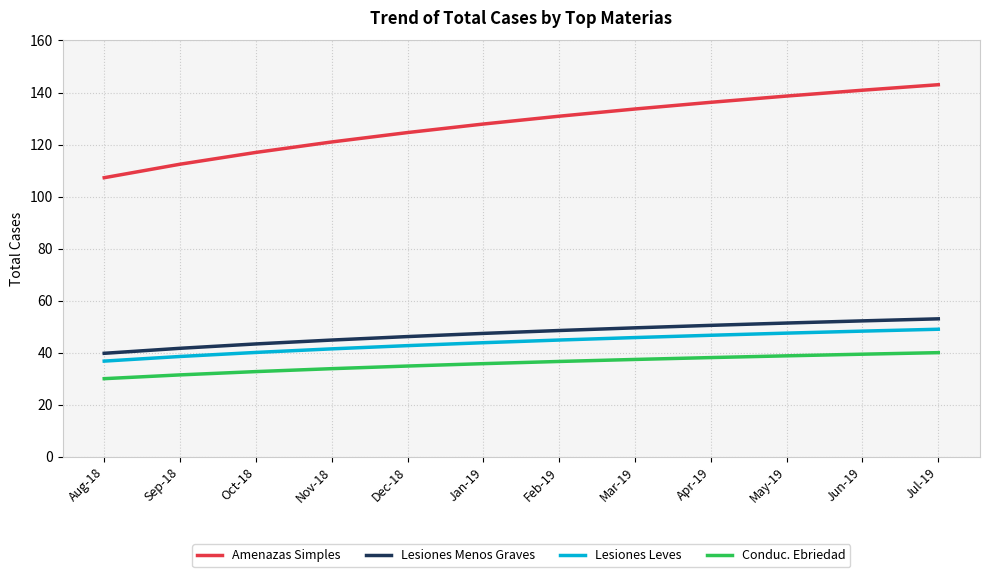

Between Dec-18 and Jul-19, which series saw the biggest shift?

Amenazas Simples